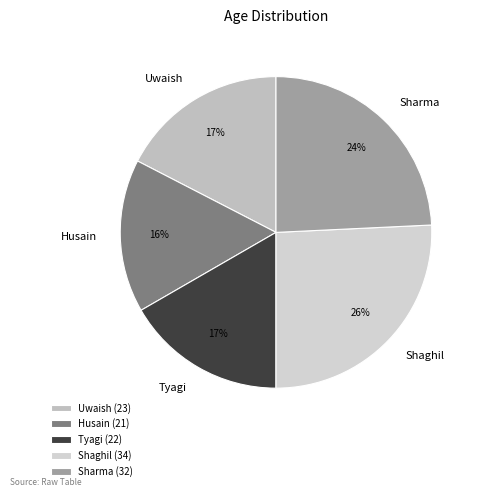

Which slice is the smallest?

Husain